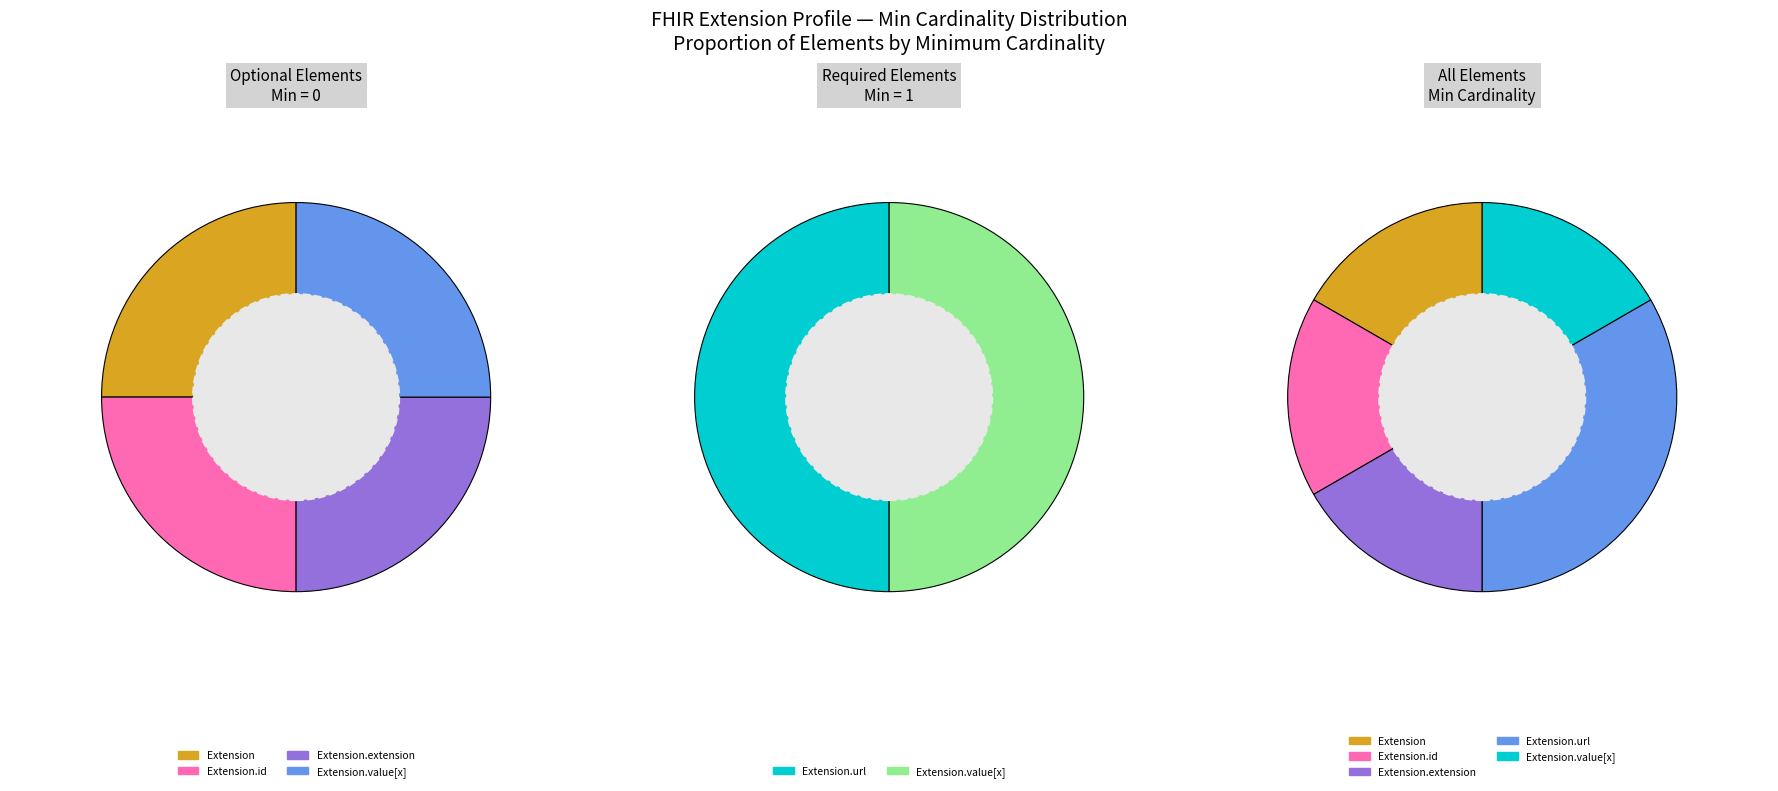

What is the change in value from Extension to Extension.url?

-1